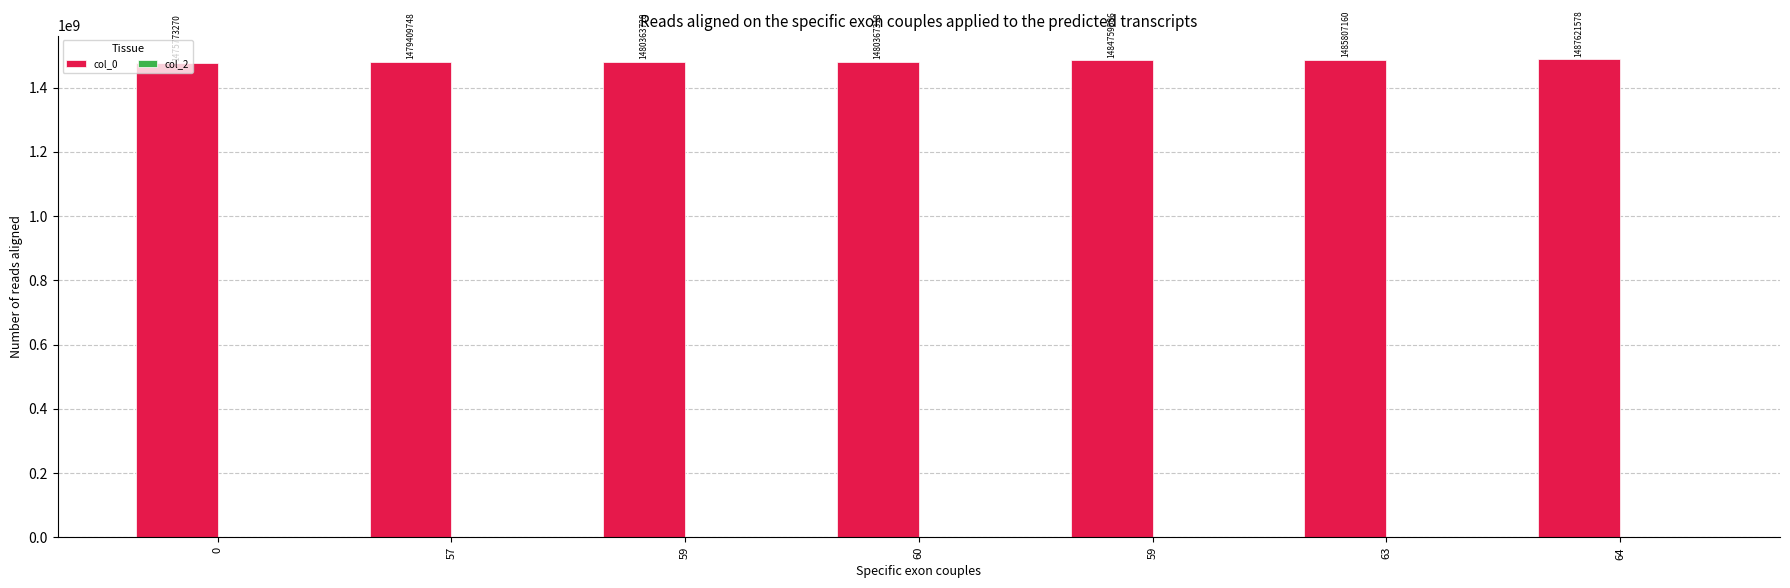

What is the label of the 5th bar from the right?

59